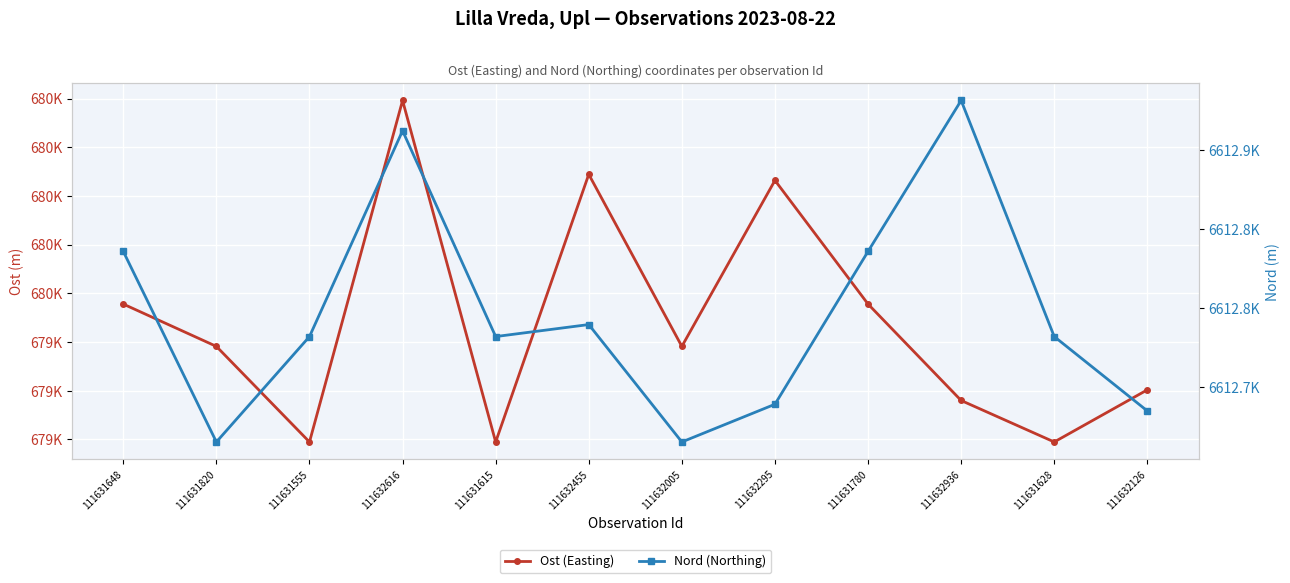

What is the maximum value shown in the chart?

6612881.7